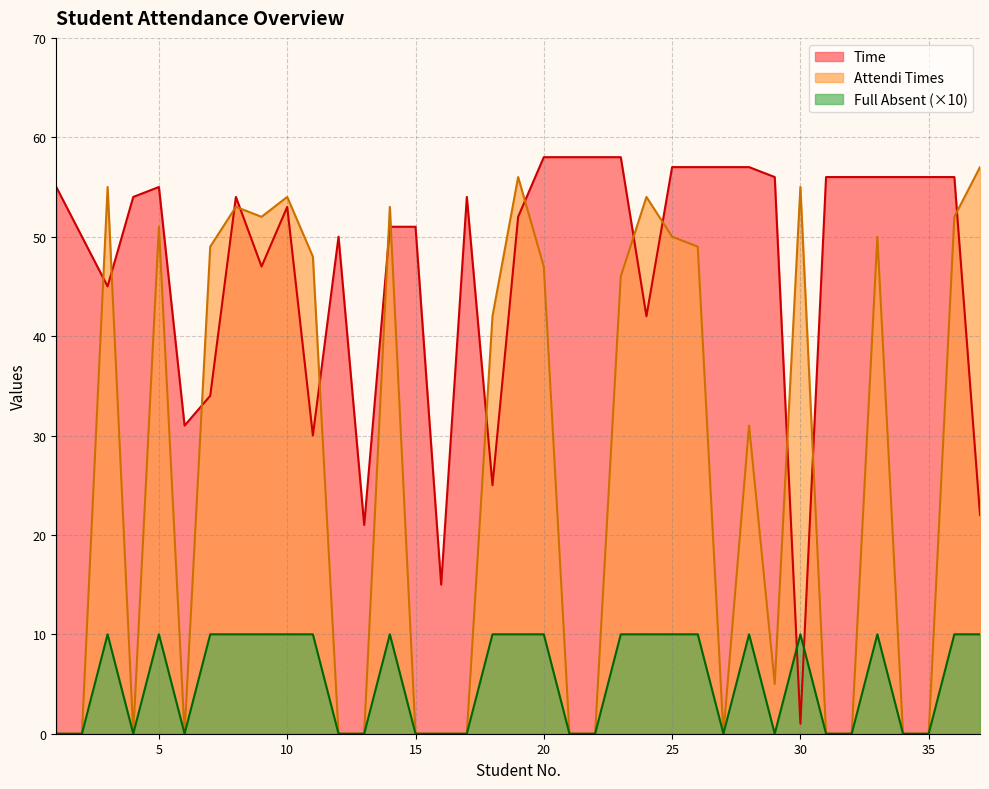

What is the difference between the maximum and minimum values in the Full Absent series?

10